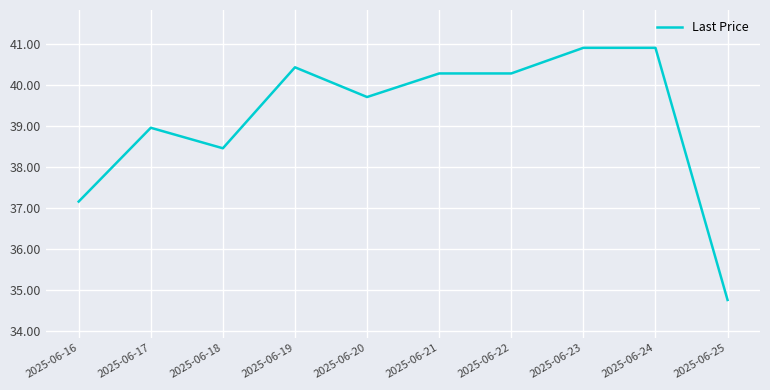

The chart shows a value of 12.3 at 2025-06-20. True or false?

False